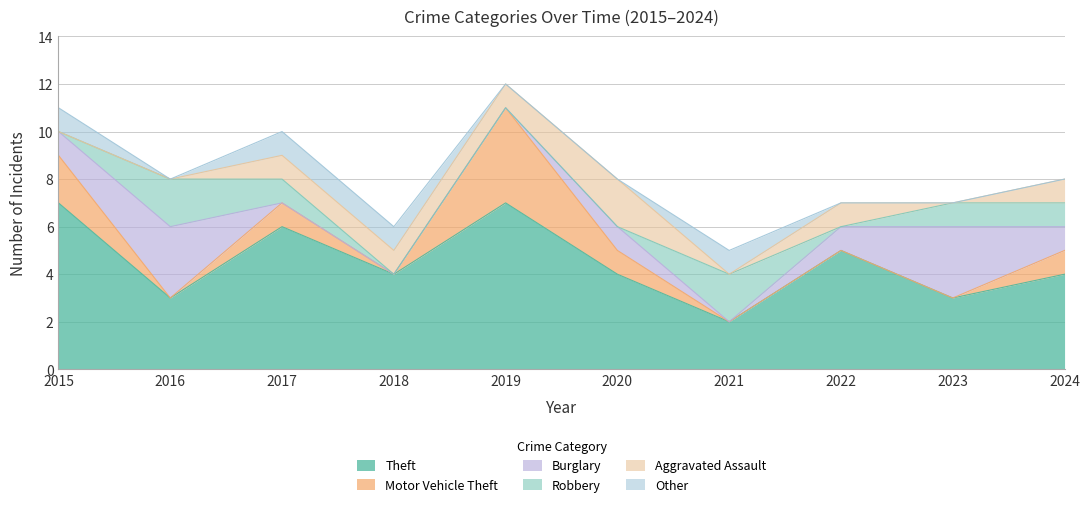

Reading left to right, transcribe all the data shown in this chart.

Theft: 2015=7	2016=3	2017=6	2018=4	2019=7	2020=4	2021=2	2022=5	2023=3	2024=4
Motor Vehicle Theft: 2015=2	2016=0	2017=1	2018=0	2019=4	2020=1	2021=0	2022=0	2023=0	2024=1
Burglary: 2015=1	2016=3	2017=0	2018=0	2019=0	2020=1	2021=0	2022=1	2023=3	2024=1
Robbery: 2015=0	2016=2	2017=1	2018=0	2019=0	2020=0	2021=2	2022=0	2023=1	2024=1
Aggravated Assault: 2015=0	2016=0	2017=1	2018=1	2019=1	2020=2	2021=0	2022=1	2023=0	2024=1
Other: 2015=1	2016=0	2017=1	2018=1	2019=0	2020=0	2021=1	2022=0	2023=0	2024=0